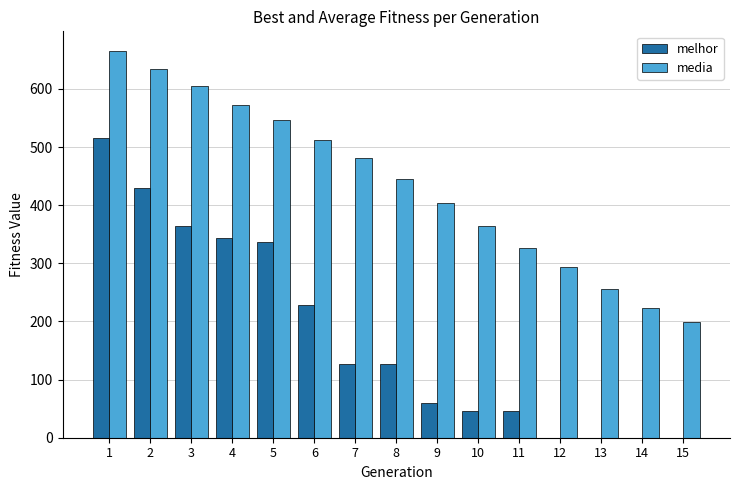

At which category is the sum across all series the highest?

1